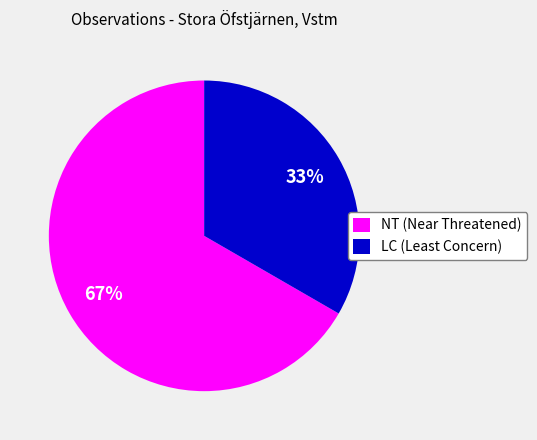

Is there any slice that represents more than half of the pie?

Yes